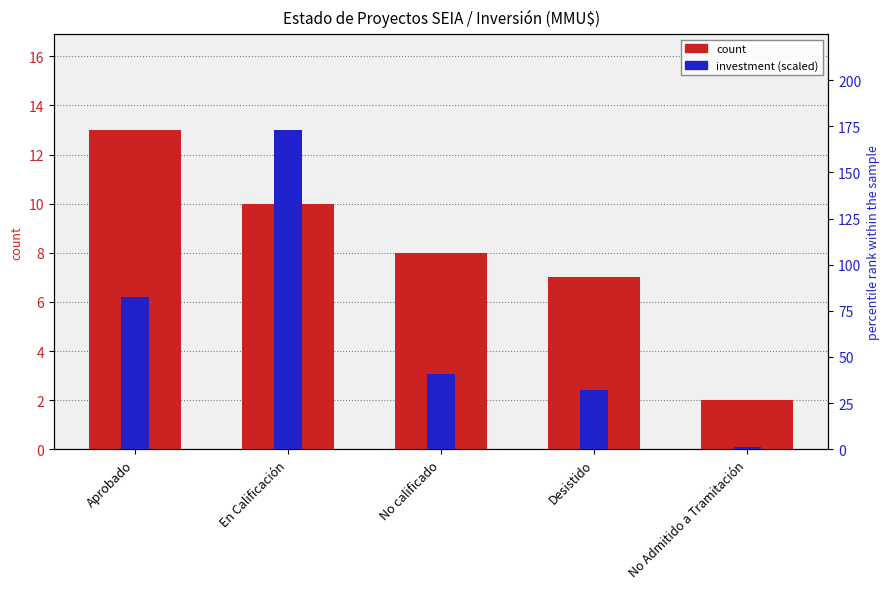

At which category does the chart reach its minimum across all series?

No Admitido a Tramitación